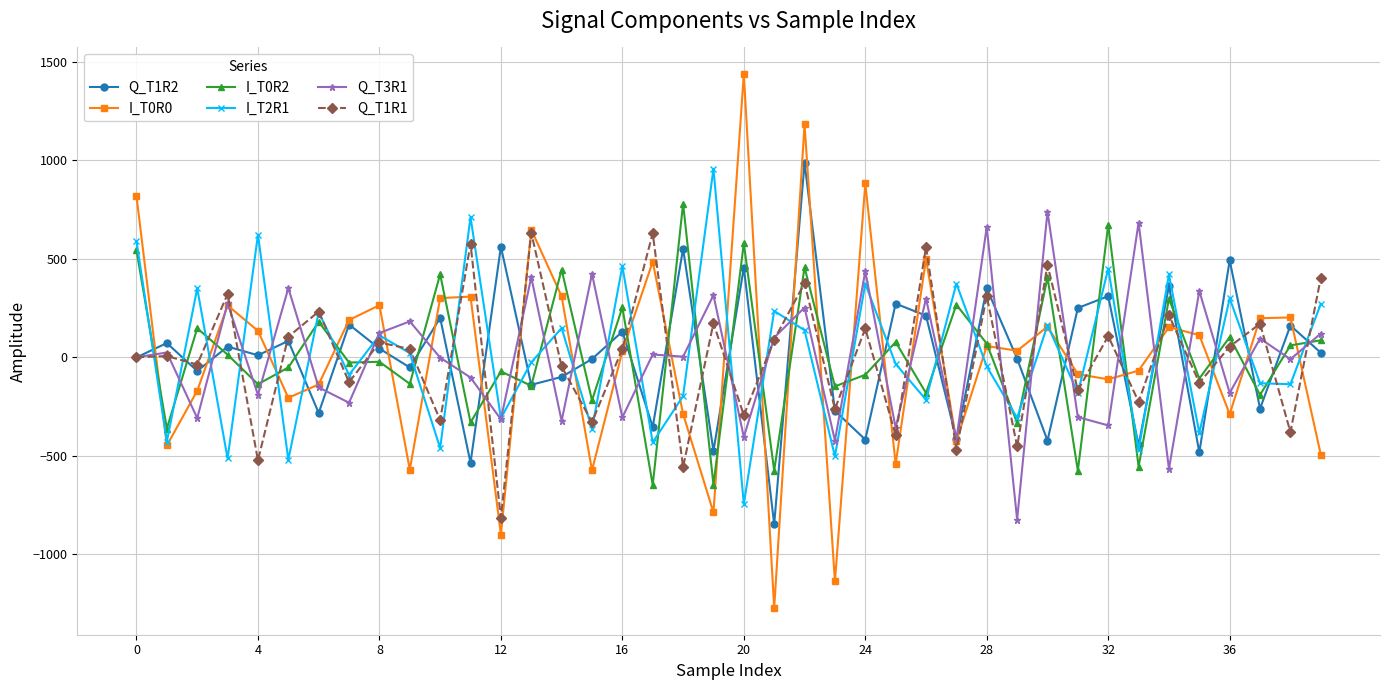

True or false: Q_T1R1 has more than 2 interior local peaks.

True